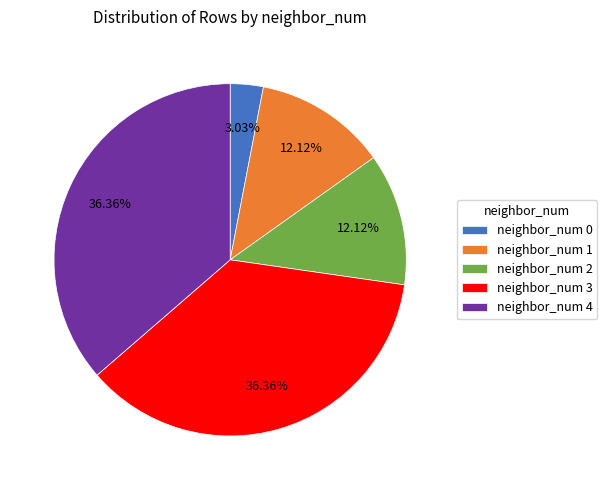

Do neighbor_num 1 and neighbor_num 3 together represent more than half of the pie?

No